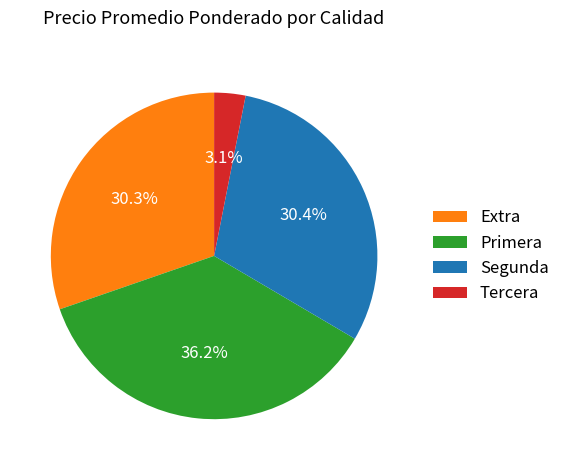

Which has a higher value, Tercera or Extra?

Extra